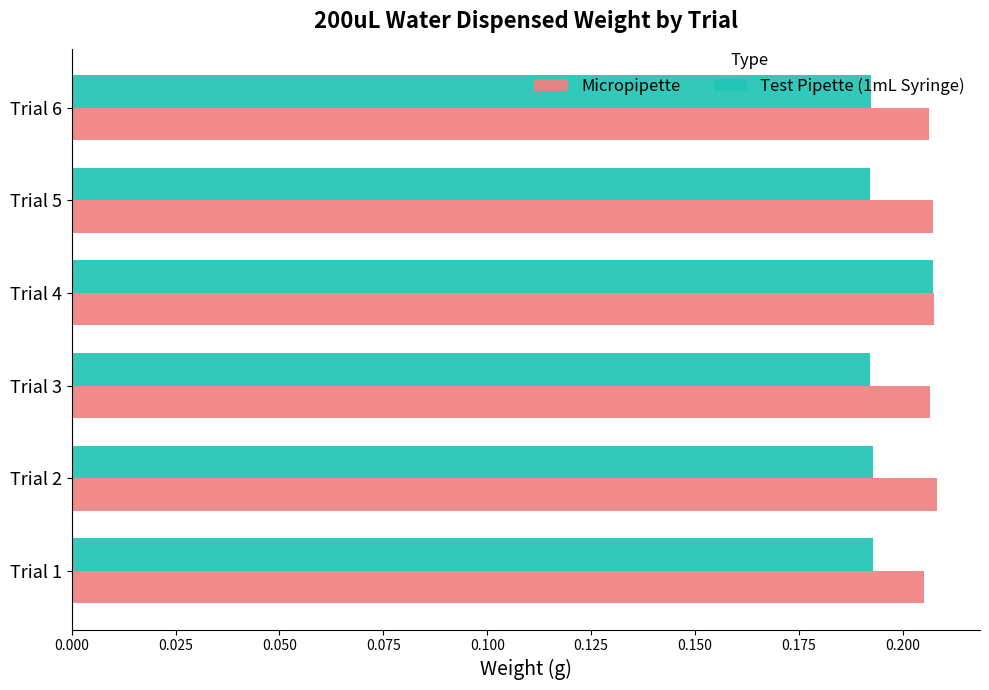

List the series in order of their overall mean, highest first.

Micropipette, Test Pipette (1mL Syringe)